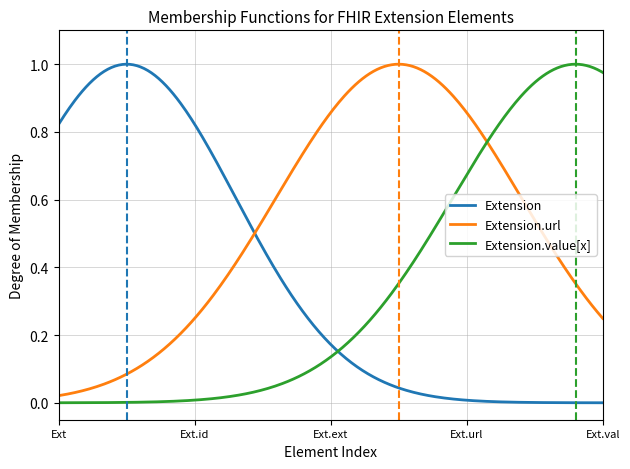

Rank the series by their average value, from lowest to highest.

Extension.value[x], Extension, Extension.url